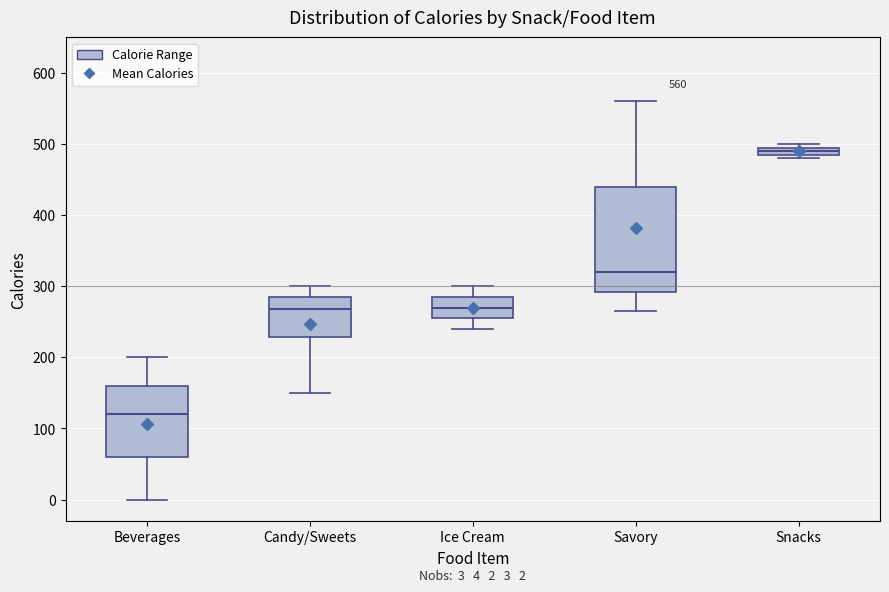

Comparing the boxes themselves (not the whiskers), which one is the tallest?

Savory